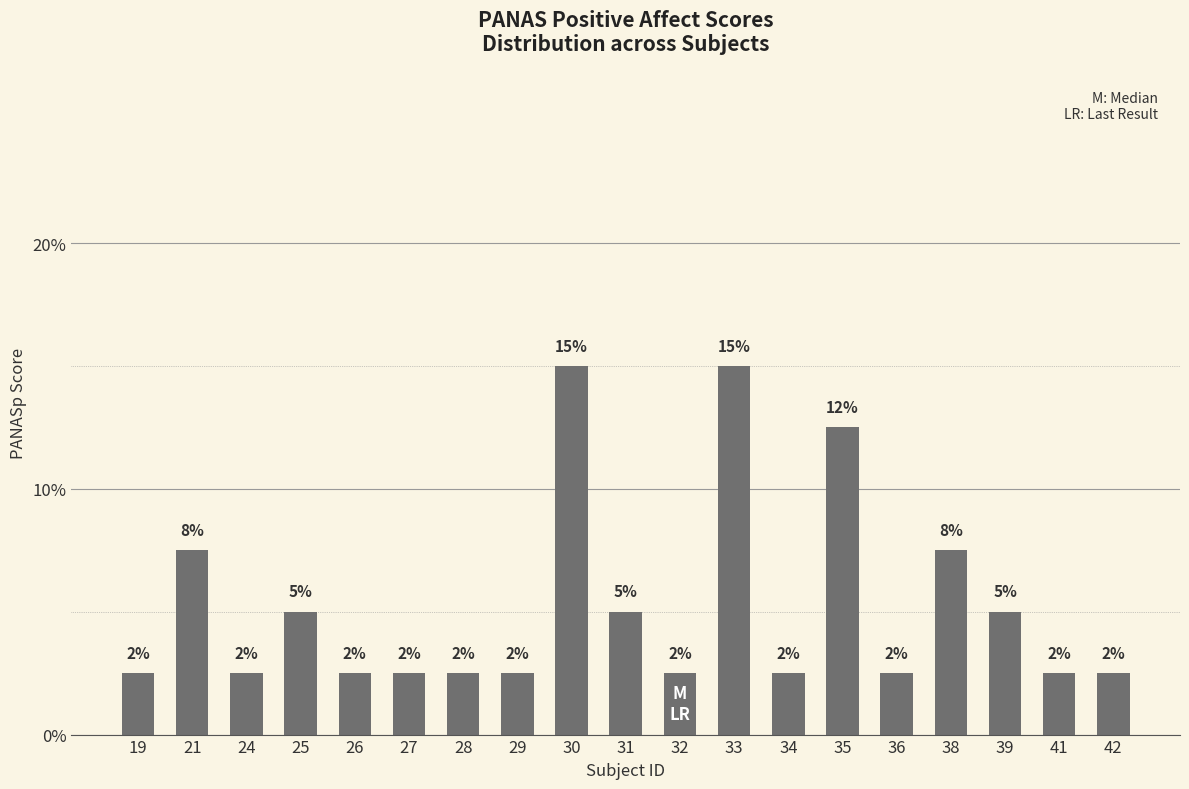

Are the bars horizontal?

No